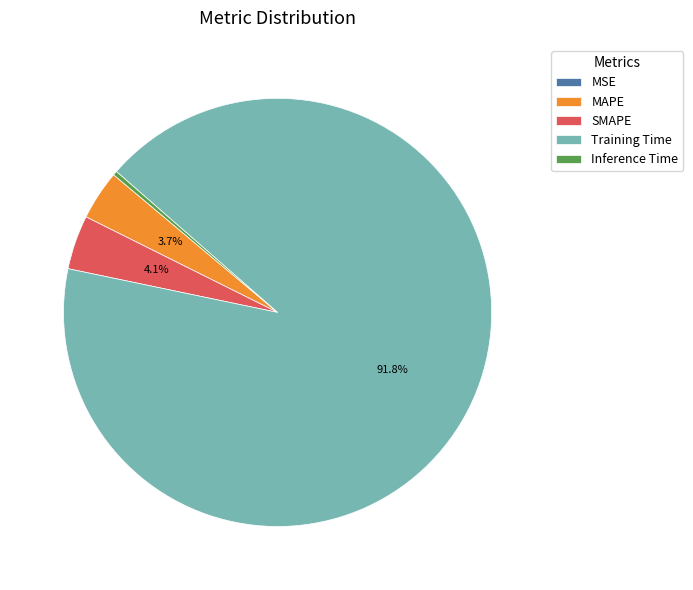

Which category has the biggest portion of the pie?

Training Time